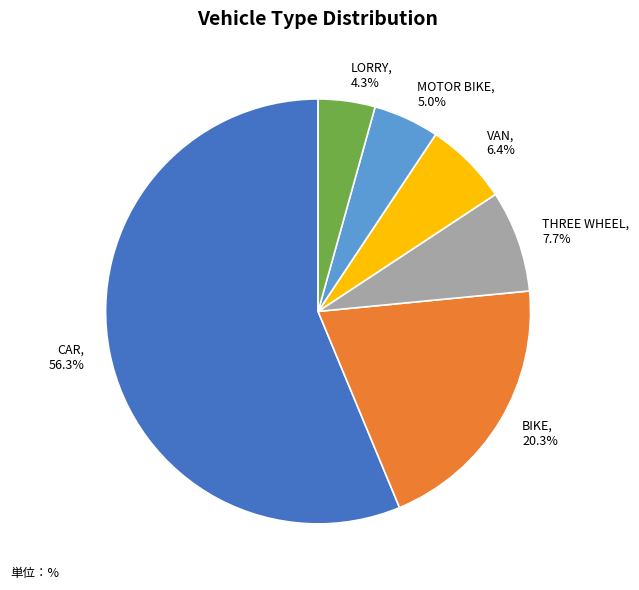

What is the largest slice in the pie chart?

CAR